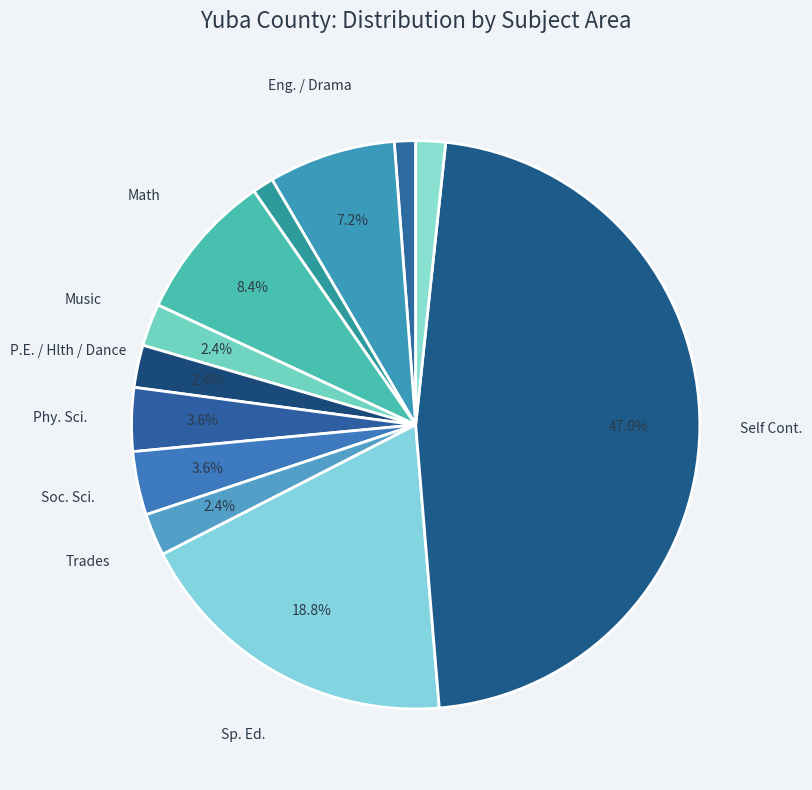

How many slices are in this pie chart?

12